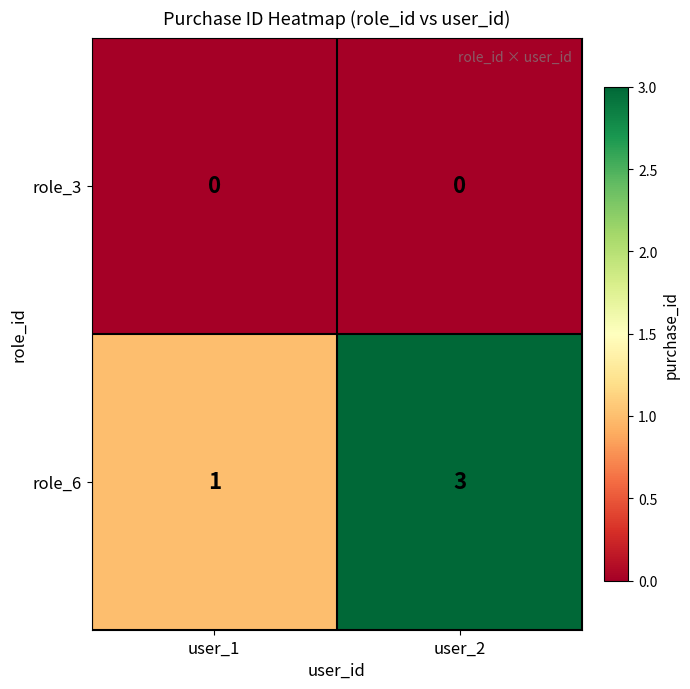

Reading right to left, what are all the values shown in this chart?

role_3: 0	0
role_6: 3	1